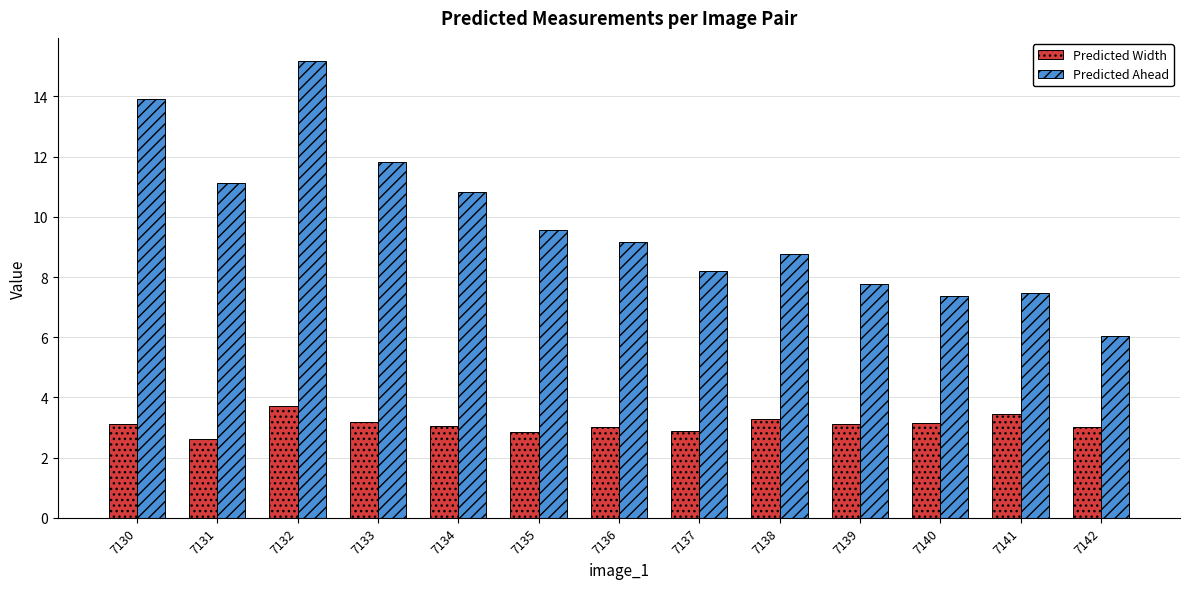

The Predicted Width series shows 1.3 at 7141. True or false?

False